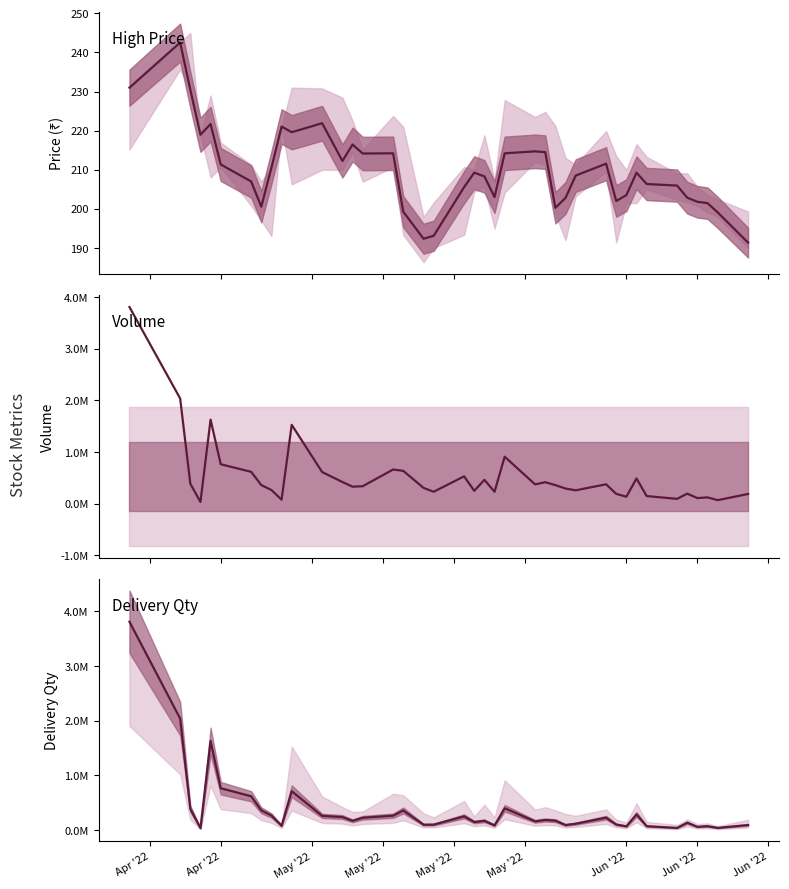

What is the minimum value shown in the chart?

191.3